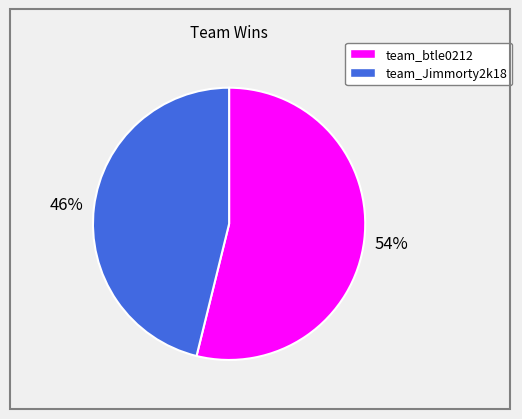

Is the sum of team_Jimmorty2k18 and team_btle0212 greater than half?

Yes